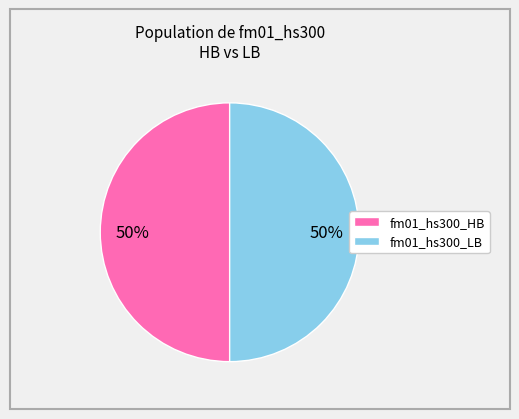

To the nearest percent, what is the average slice percentage?

50%